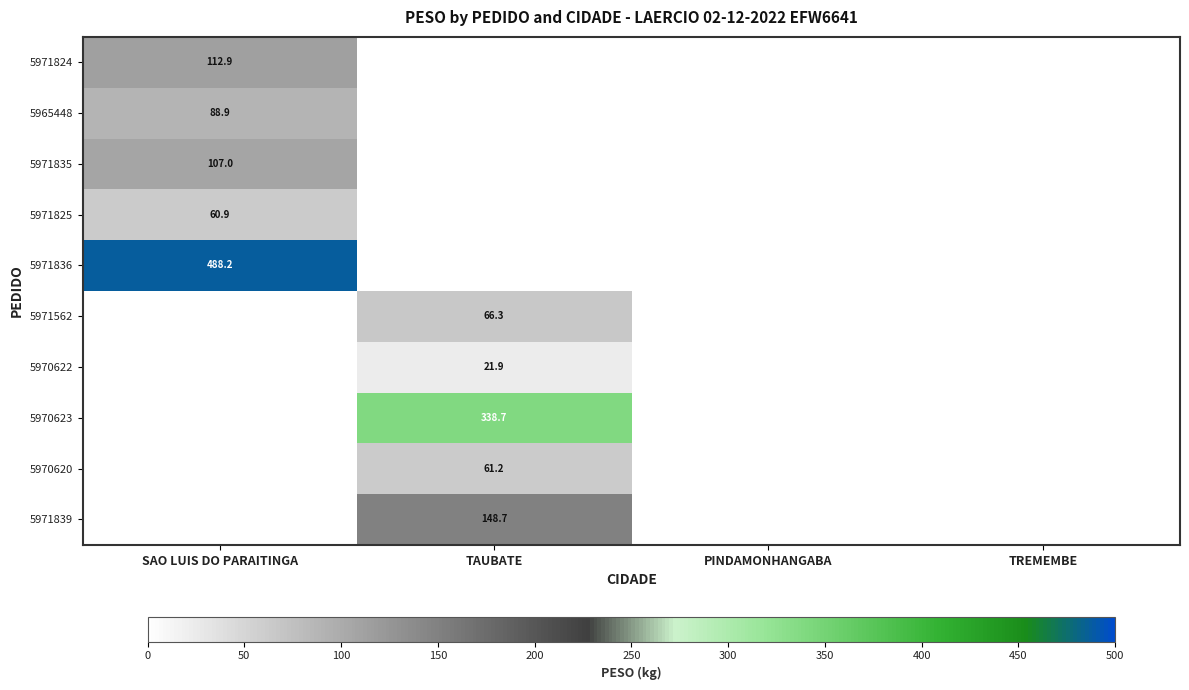

The value of 5965448 at SAO LUIS DO PARAITINGA is 88.9. True or false?

True